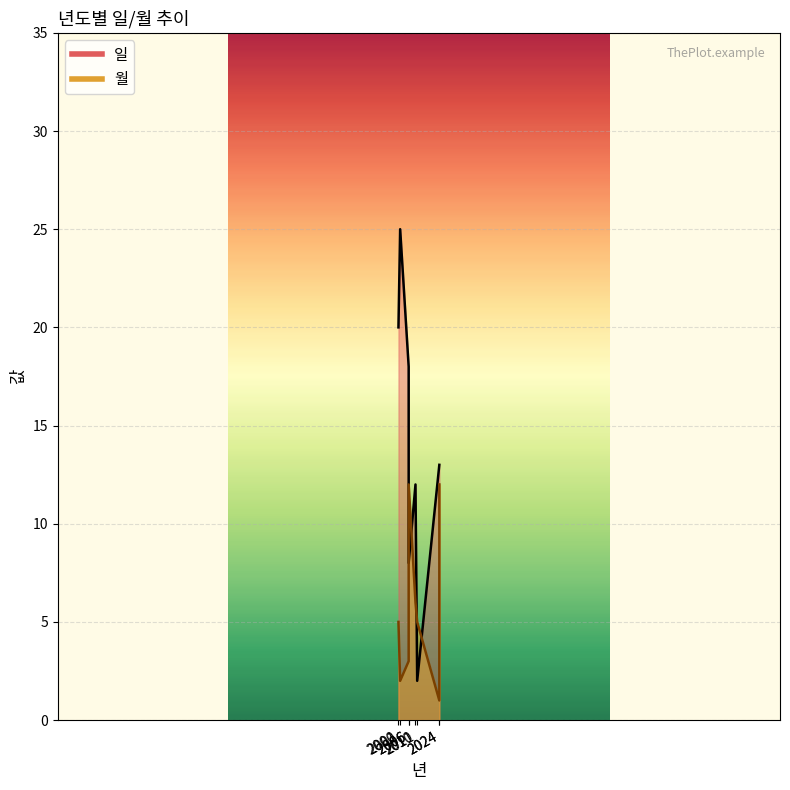

Rank the series by their average value, from lowest to highest.

월, 일